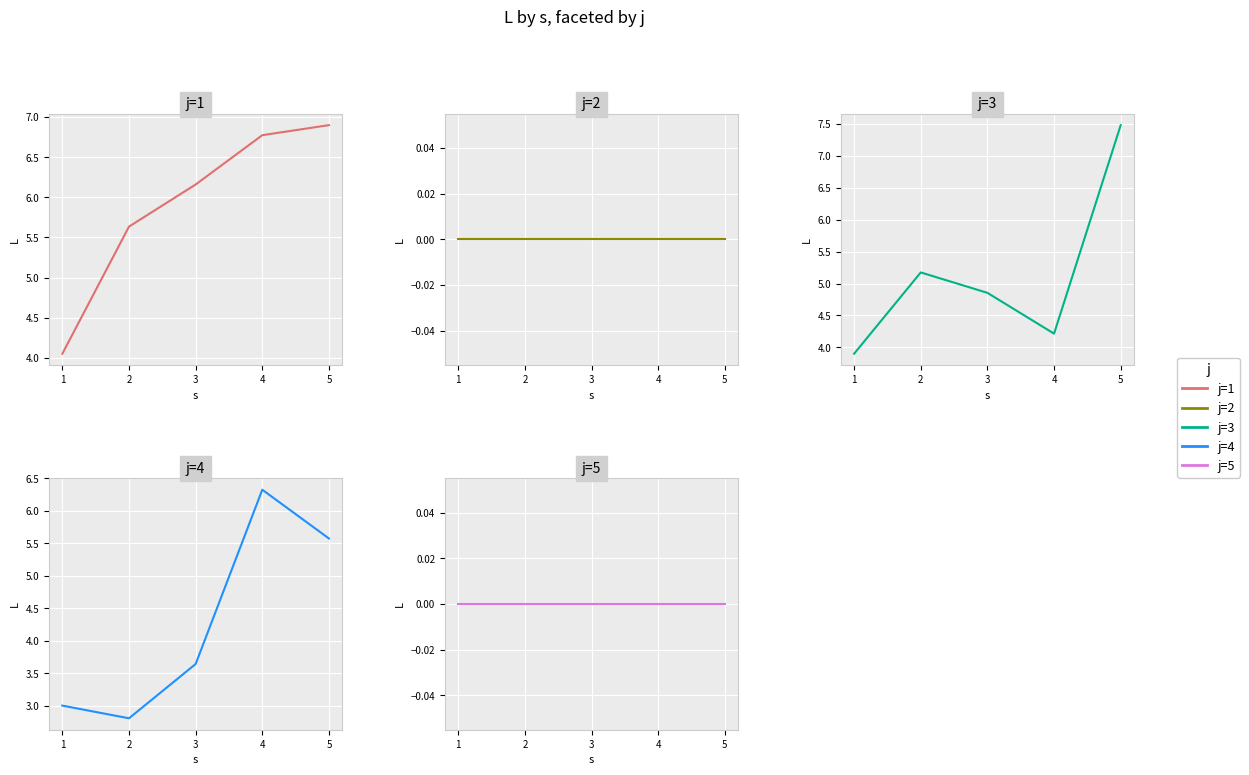

Which series has the largest range (max minus min)?

j=3